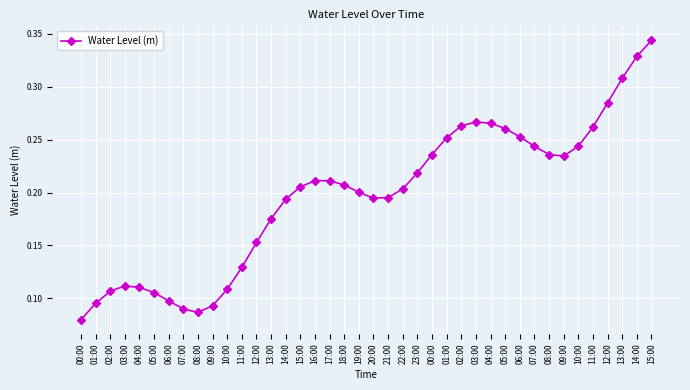

What is the label of the 10th point from the left?

09:00